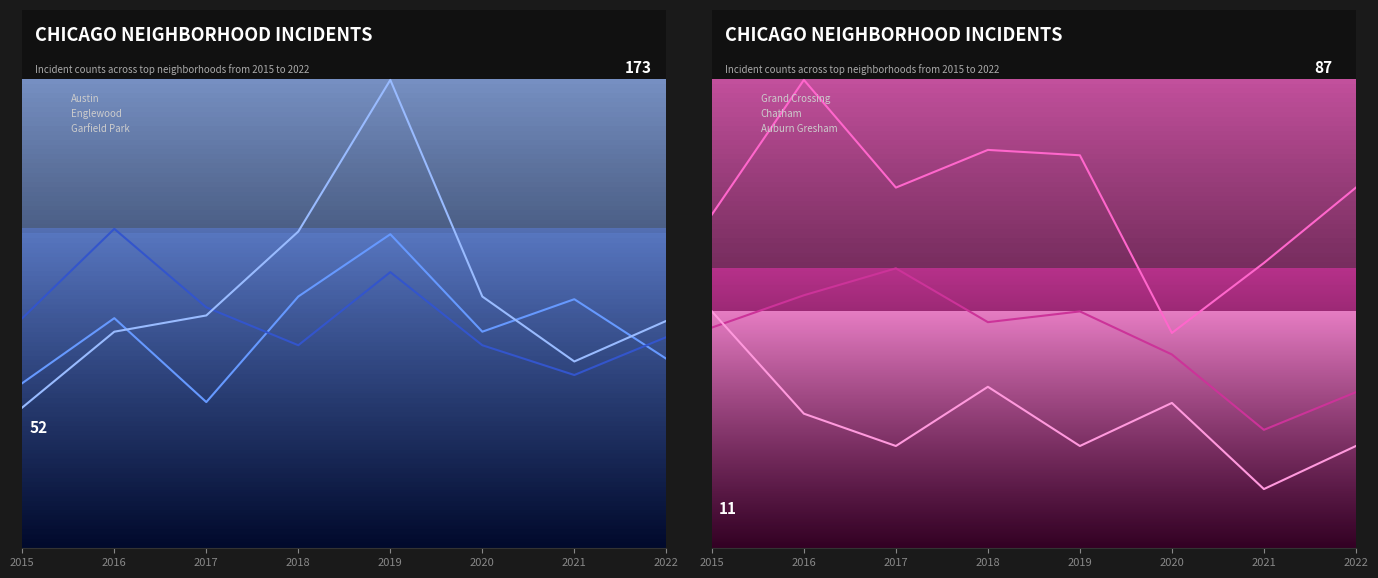

Rank the series at 2022 from lowest to highest value.

Auburn Gresham, Chatham, Grand Crossing, Austin, Englewood, Garfield Park